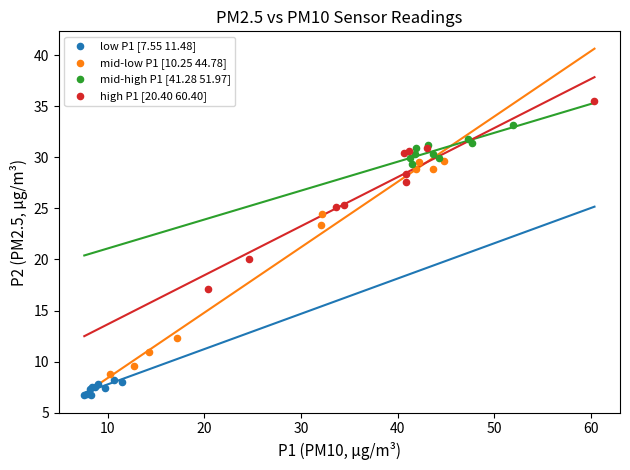

Which series contains the lowest Y value?

low P1 [7.55 11.48]